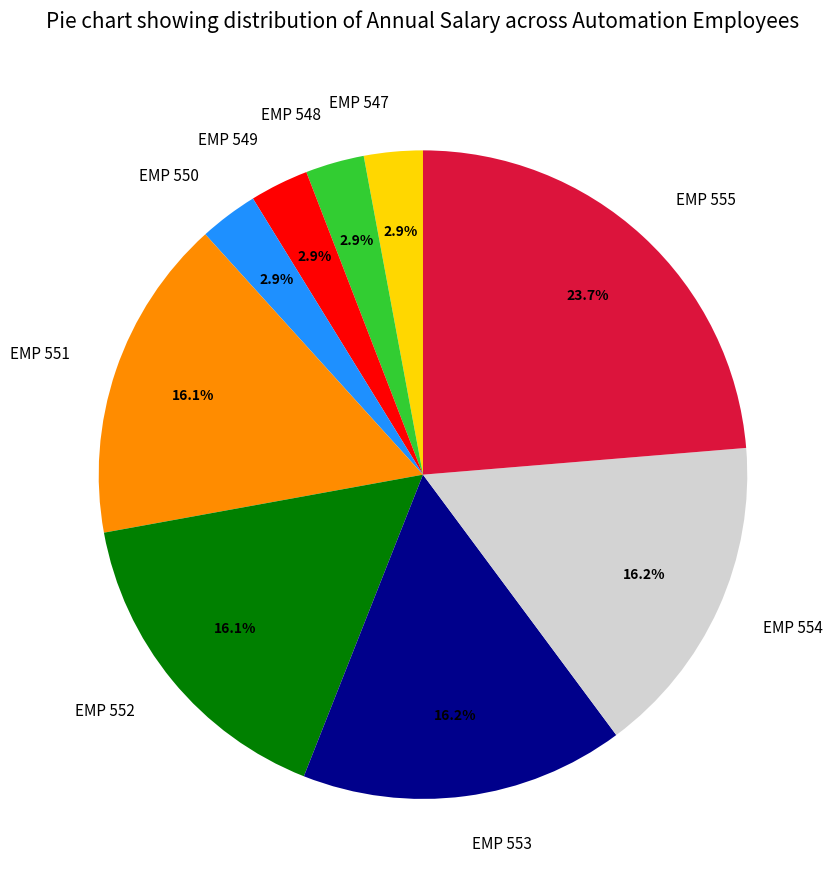

Which has a higher value, EMP 549 or EMP 551?

EMP 551